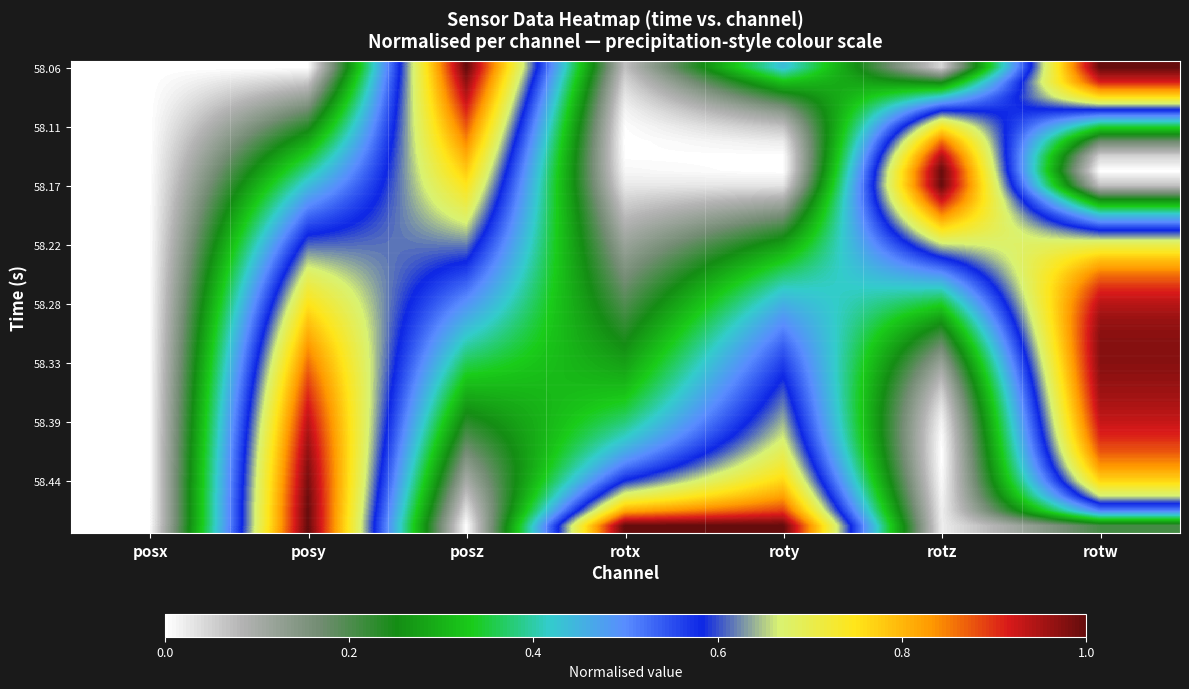

At how many categories does at least one series exceed 0?

6